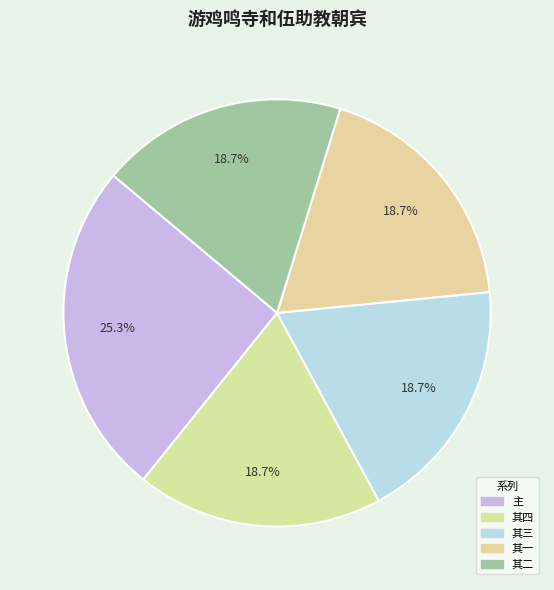

To the nearest percent, what is the difference between the largest and smallest slice percentages?

7%